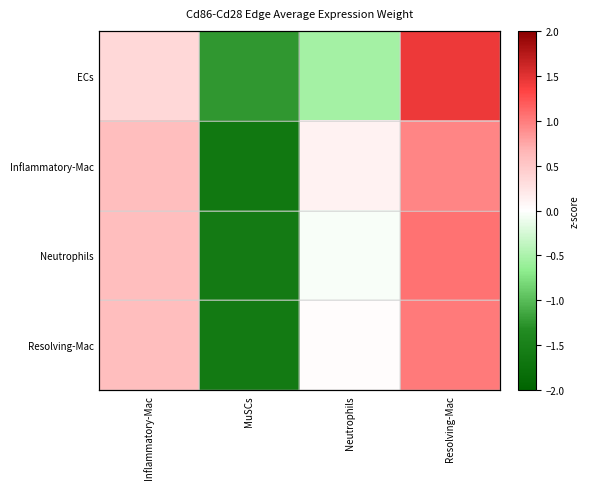

List the labels in order of Resolving-Mac value, smallest first.

MuSCs, Neutrophils, Inflammatory-Mac, Resolving-Mac